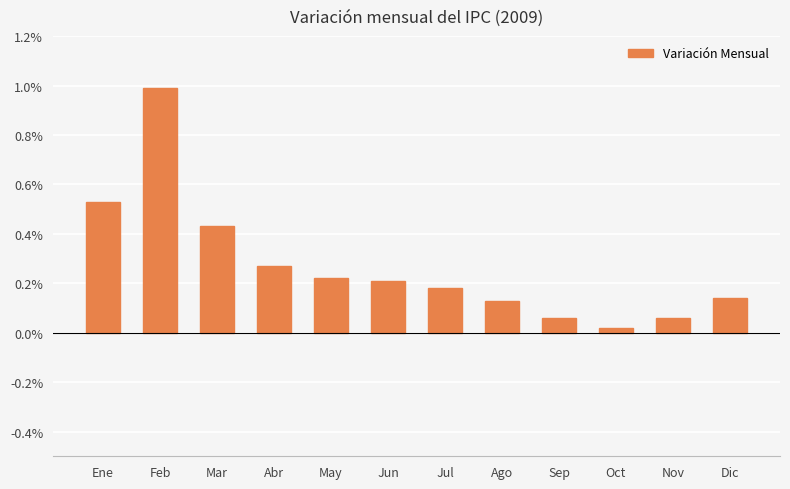

Is it true that the value at Jun is 0.2?

True